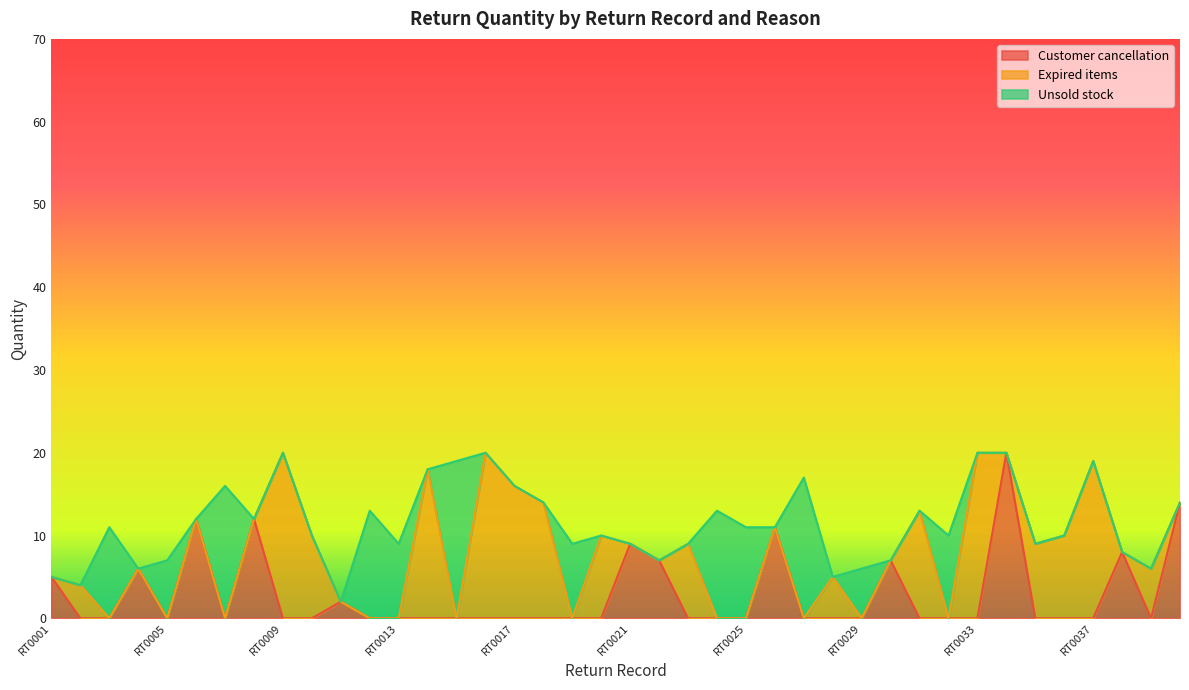

Reading left to right, list all the values displayed in this chart.

Customer cancellation: 5	0	0	6	0	12	0	12	0	0	2	0	0	0	0	0	0	0	0	0	9	7	0	0	0	11	0	0	0	7	0	0	0	20	0	0	0	8	0	14
Expired items: 0	4	0	0	0	0	0	0	20	10	0	0	0	18	0	20	16	14	0	10	0	0	9	0	0	0	0	5	0	0	13	0	20	0	9	10	19	0	6	0
Unsold stock: 0	0	11	0	7	0	16	0	0	0	0	13	9	0	19	0	0	0	9	0	0	0	0	13	11	0	17	0	6	0	0	10	0	0	0	0	0	0	0	0